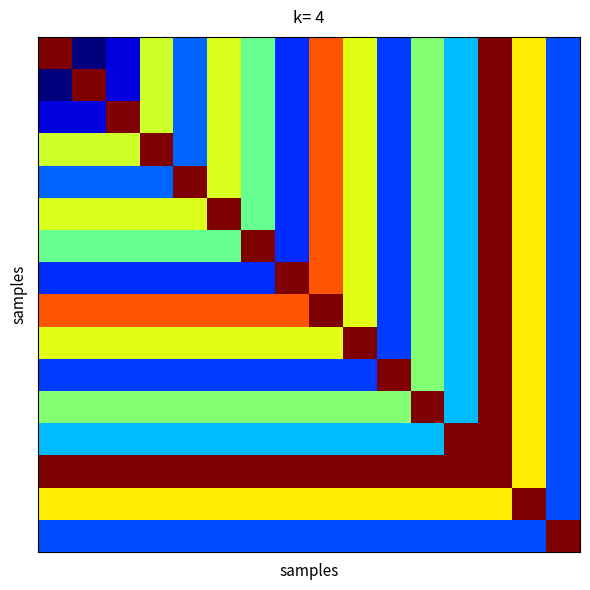

At which category is the sum across all series the highest?

13